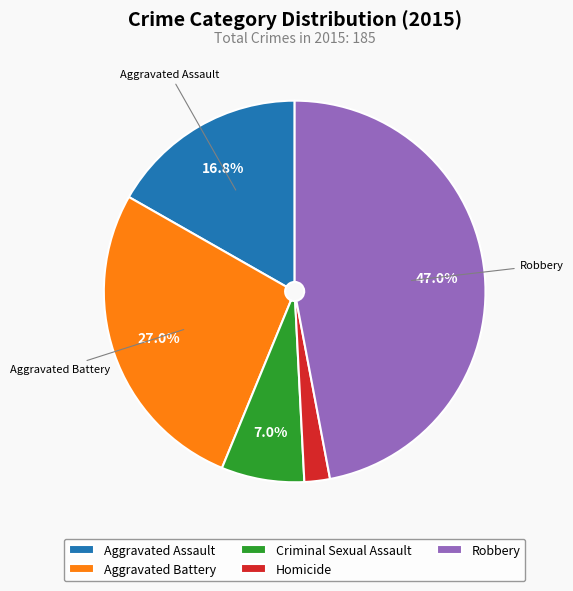

The Criminal Sexual Assault slice represents 7% of the pie. True or false?

True